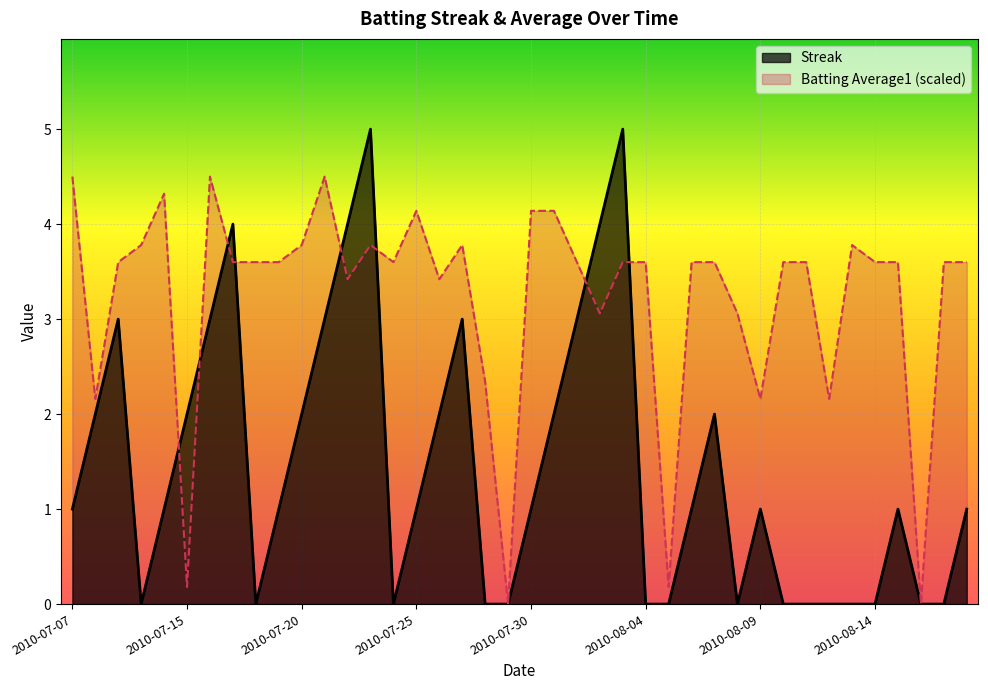

Rank the series by their average value, from highest to lowest.

Batting Average1 (scaled), Streak